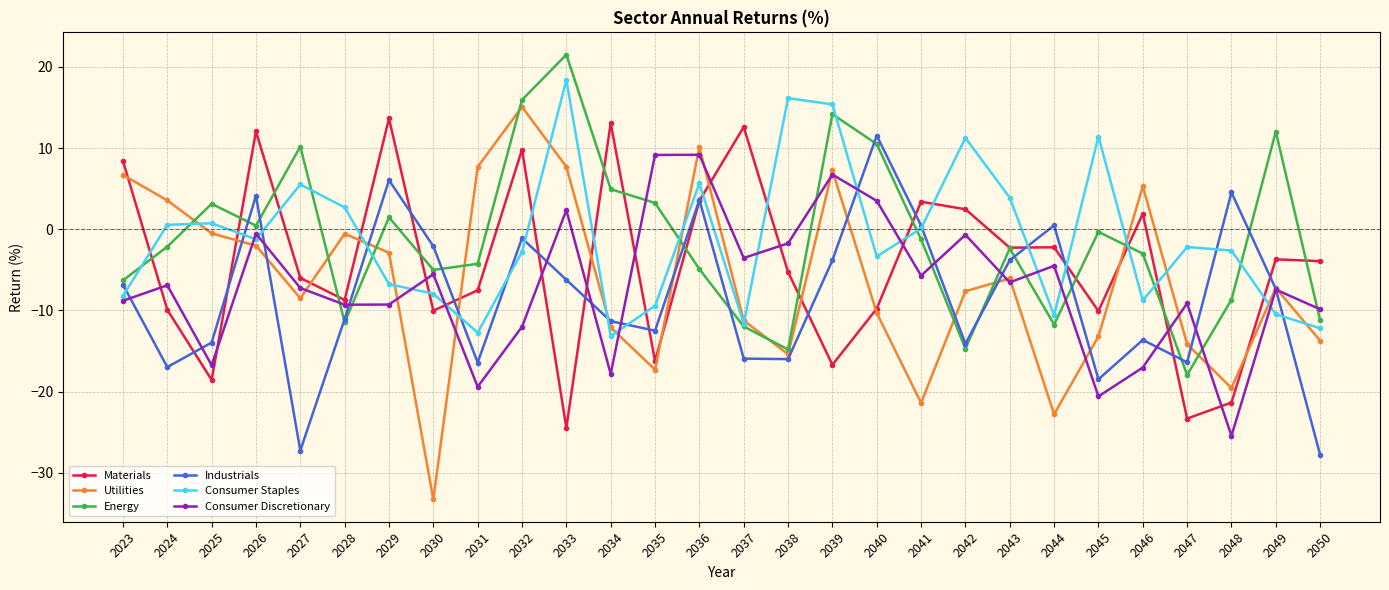

Where does the Consumer Discretionary series first go above -6?

2026